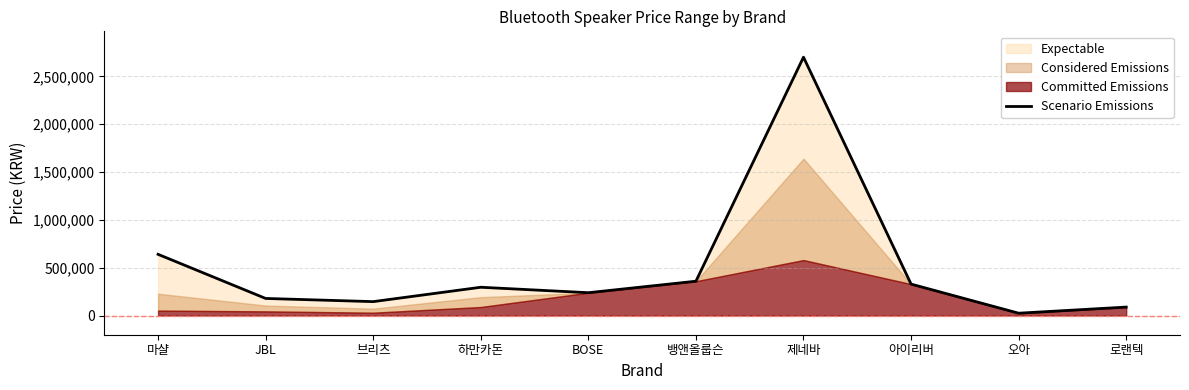

Which has a higher value, 뱅앤올룹슨 or JBL?

뱅앤올룹슨